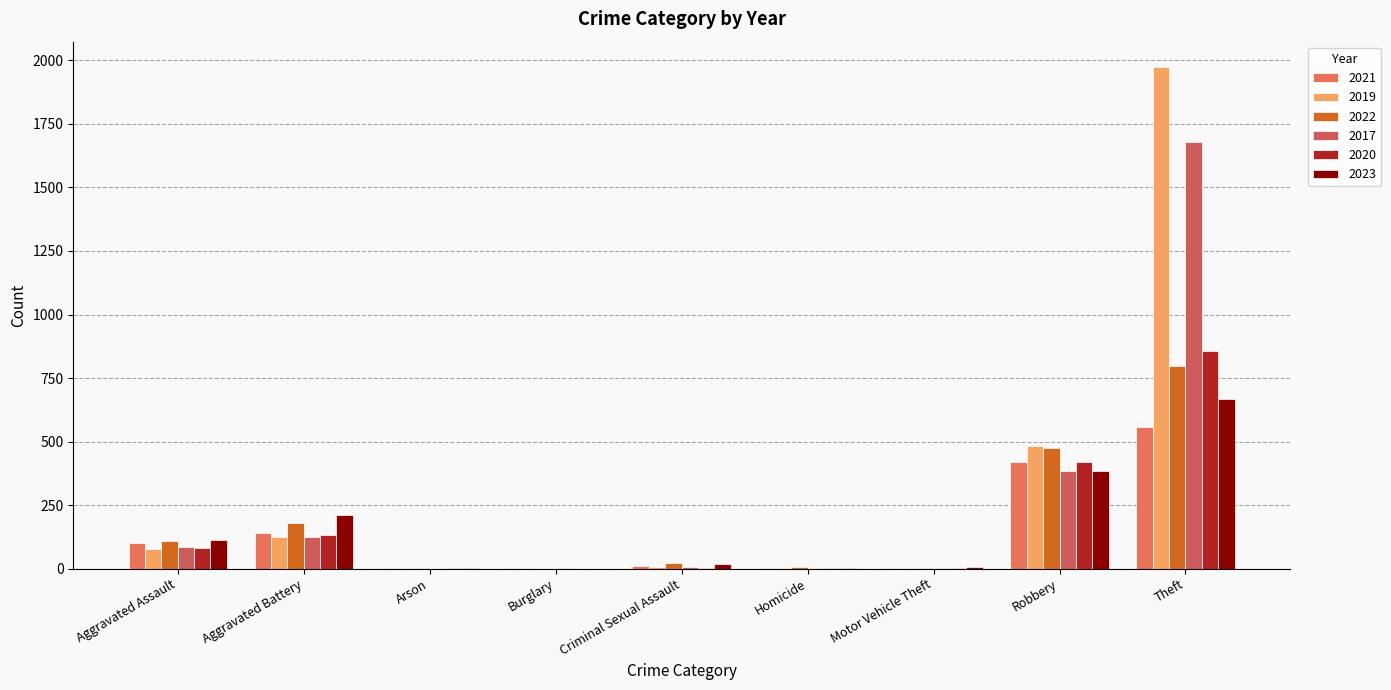

How many groups of bars are there?

9